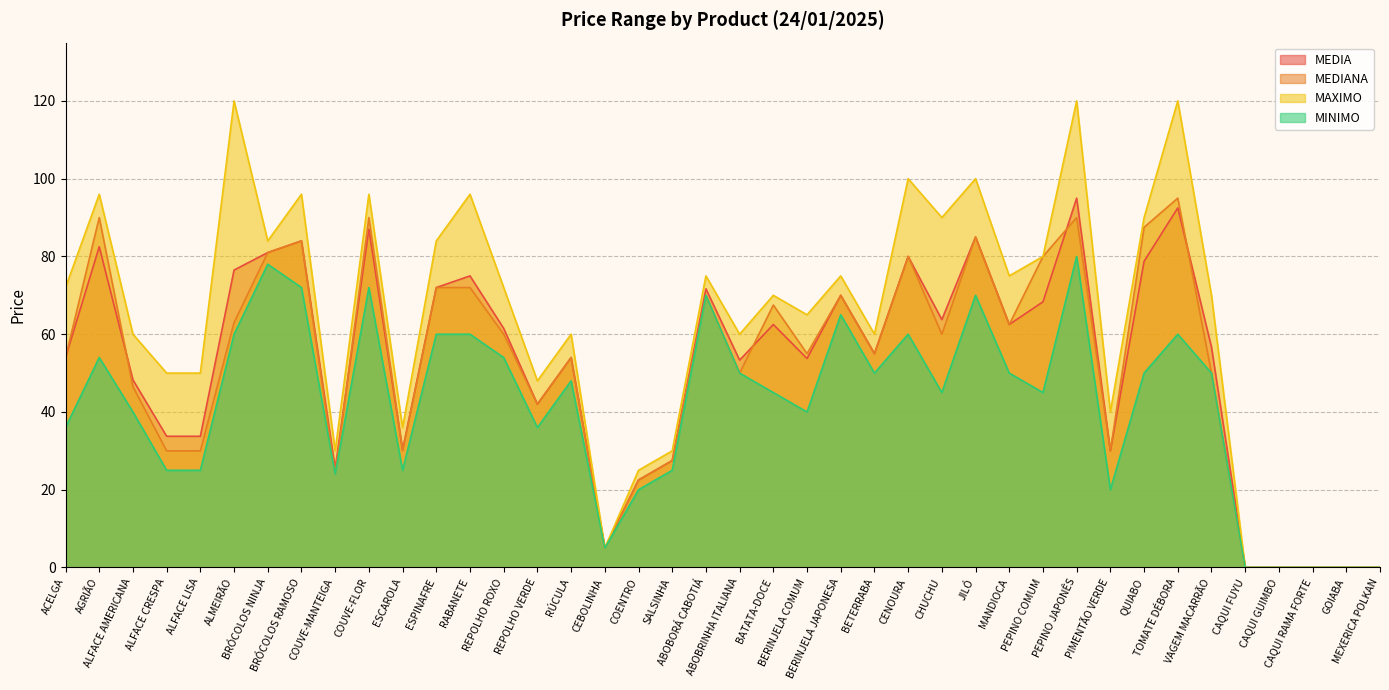

How many lines are shown in the chart?

4